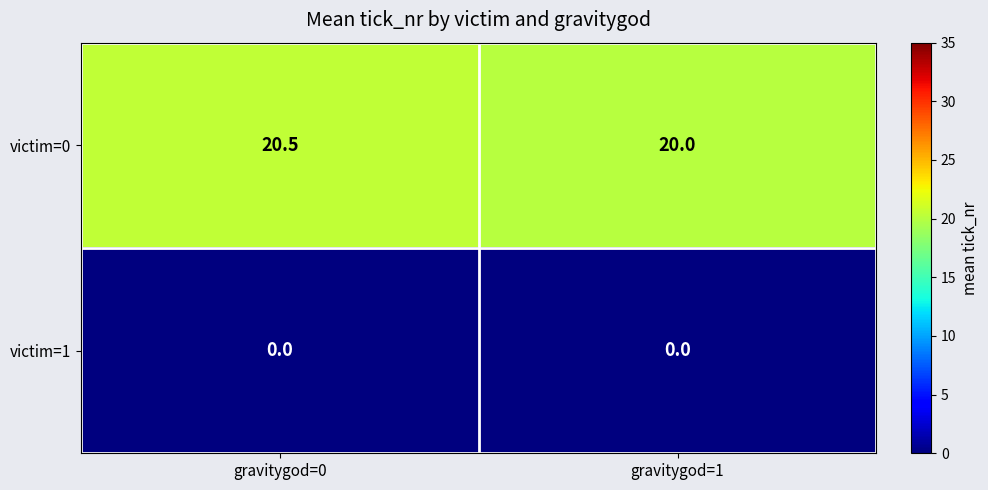

At gravitygod=0, list the series in order from largest to smallest.

victim=0, victim=1